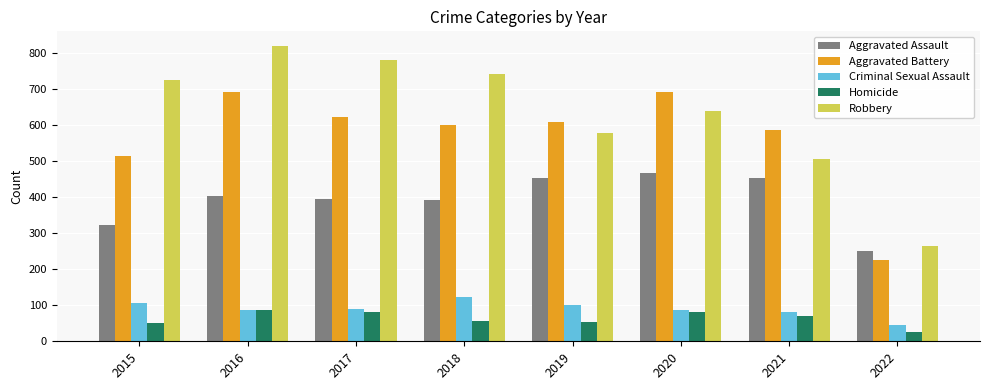

List the series in order of their peak value, highest first.

Robbery, Aggravated Battery, Aggravated Assault, Criminal Sexual Assault, Homicide